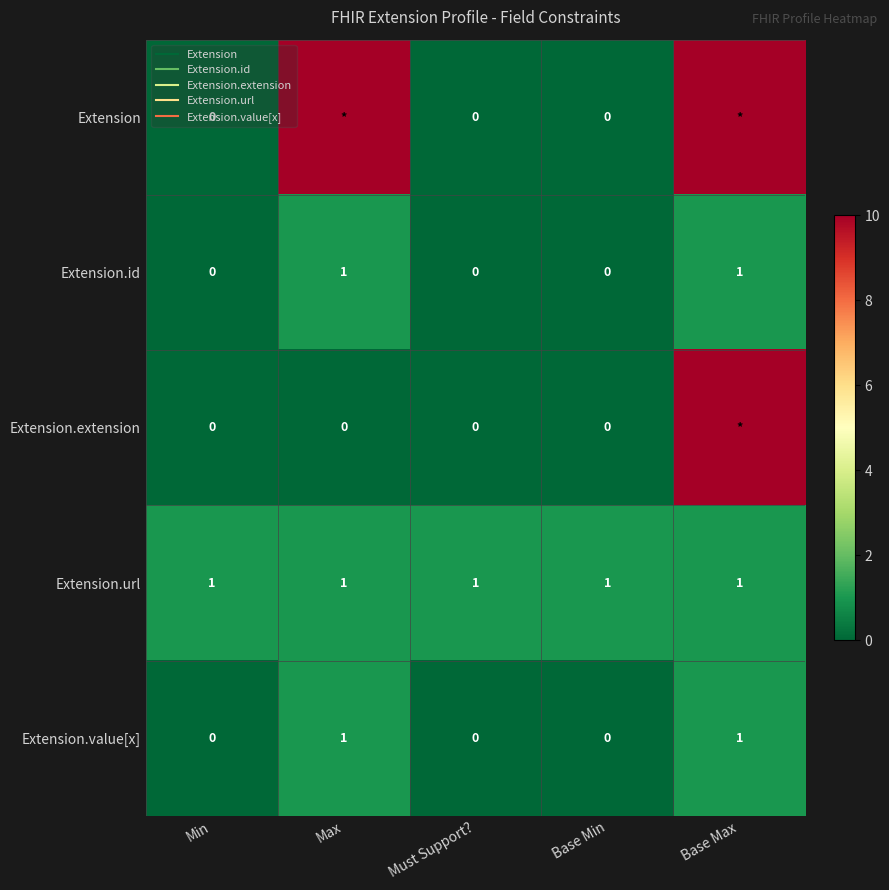

What is the difference between the highest and lowest values at Base Min?

1